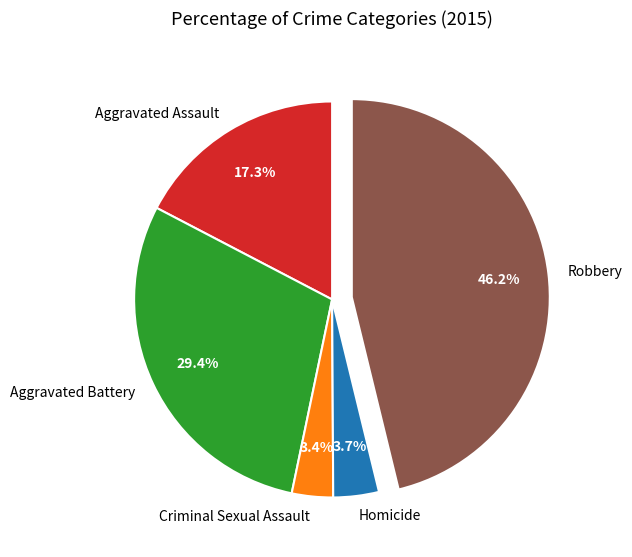

Which category has the biggest portion of the pie?

Robbery